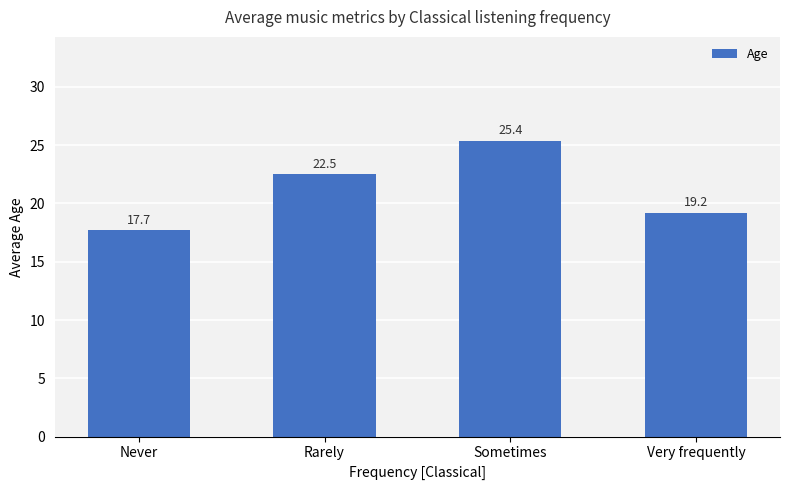

Where is the data nearest to the value 21?

Rarely